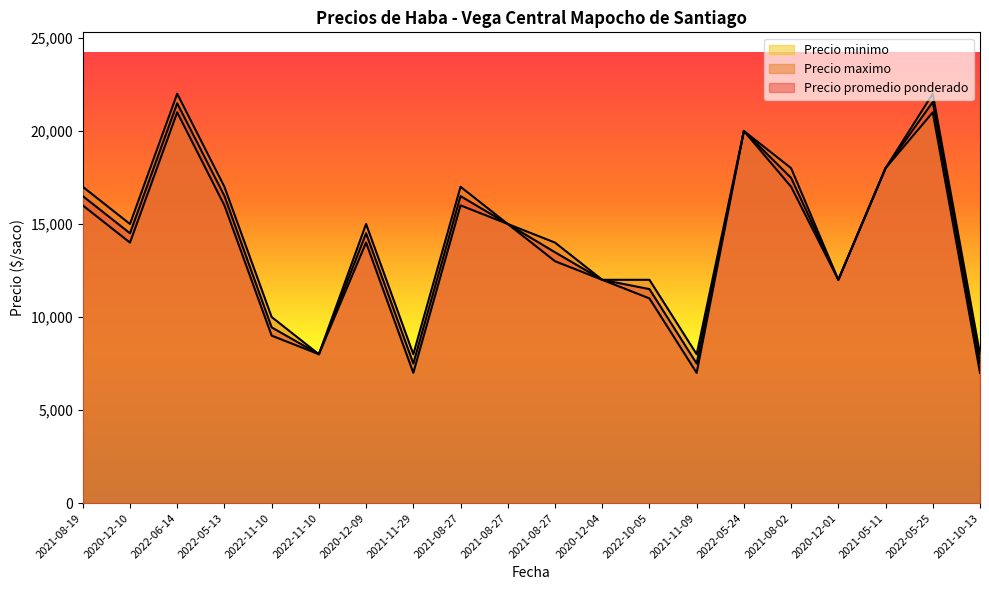

Reading left to right, list all the values displayed in this chart.

Precio promedio ponderado: 16500	14500	21487	16508	9444	8000	14500	7500	16497	15000	13480	12000	11500	7500	20000	17480	12000	18000	21556	7512
Precio maximo: 17000	15000	22000	17000	10000	8000	15000	8000	17000	15000	14000	12000	12000	8000	20000	18000	12000	18000	22000	8000
Precio minimo: 16000	14000	21000	16000	9000	8000	14000	7000	16000	15000	13000	12000	11000	7000	20000	17000	12000	18000	21000	7000